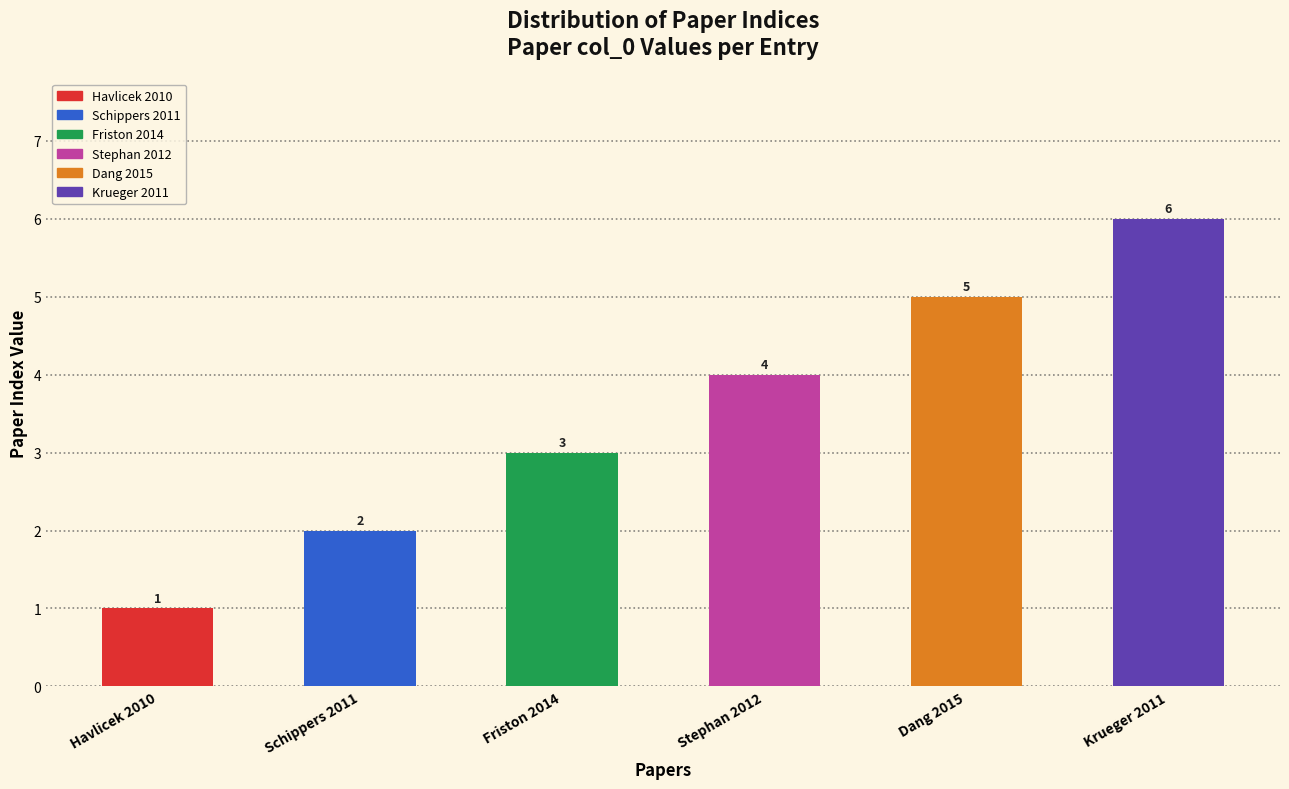

True or false: the data shows 3 at Friston 2014.

True